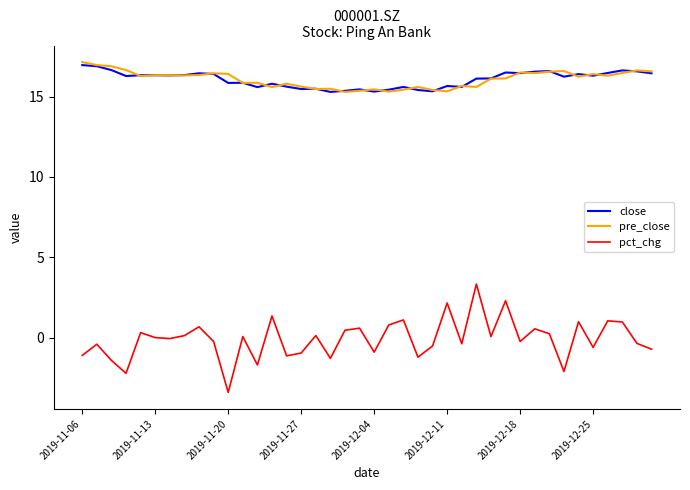

What is the smallest value displayed?

-3.4